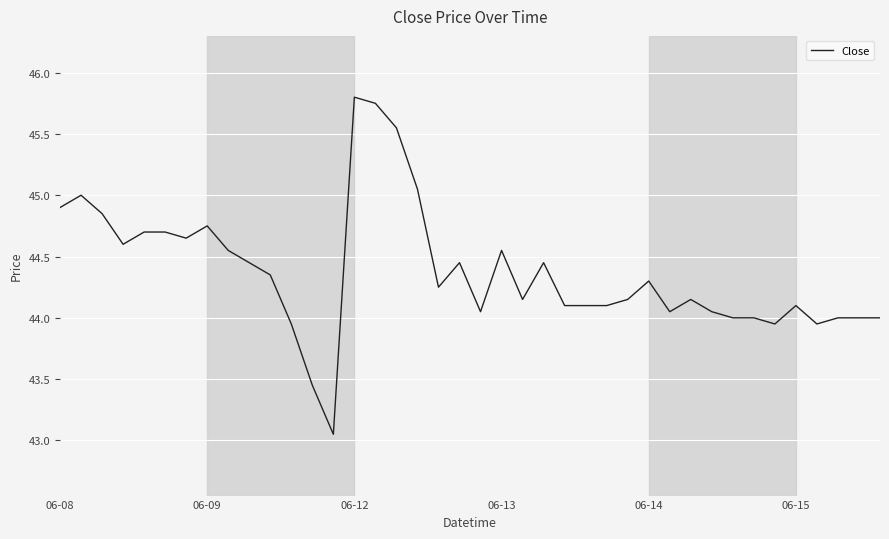

How many lines are shown in the chart?

1